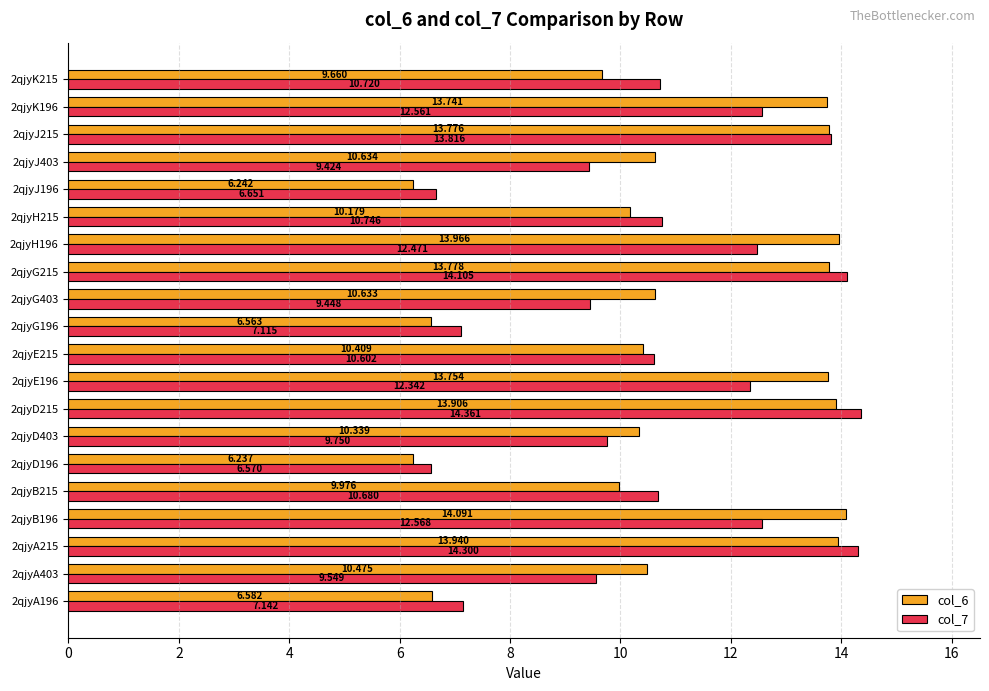

At which category does the chart reach its minimum across all series?

2qjyD196